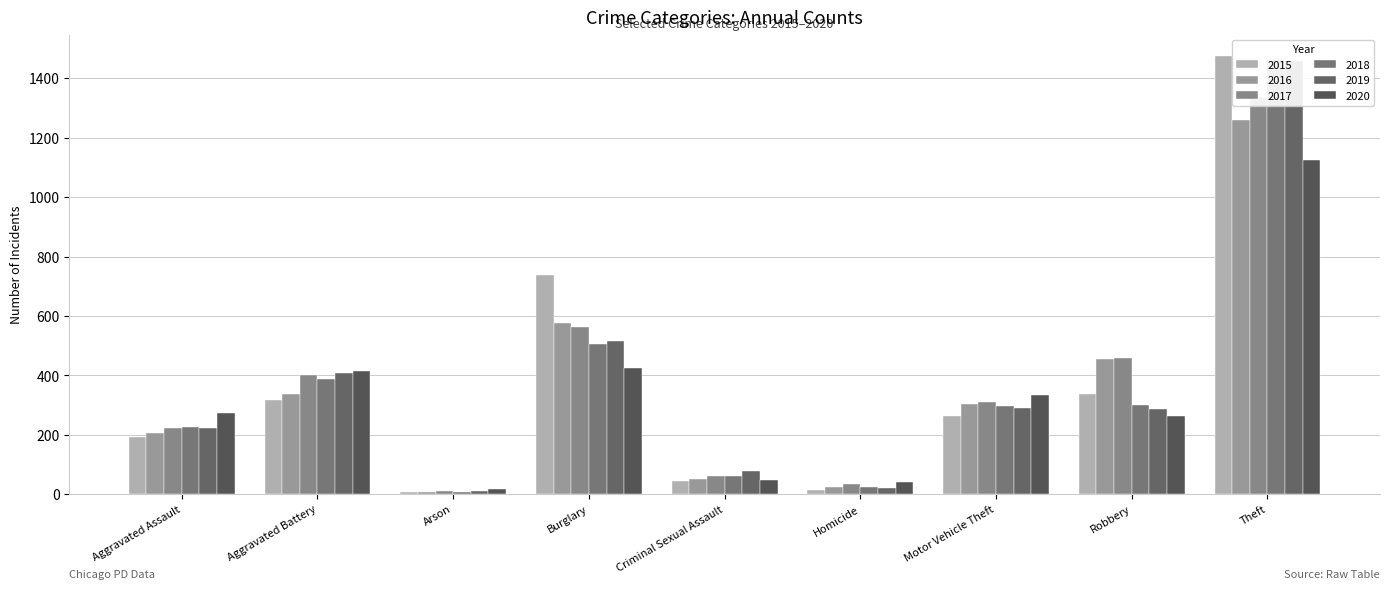

What is the difference between the 2019 values at Aggravated Battery and Robbery?

120